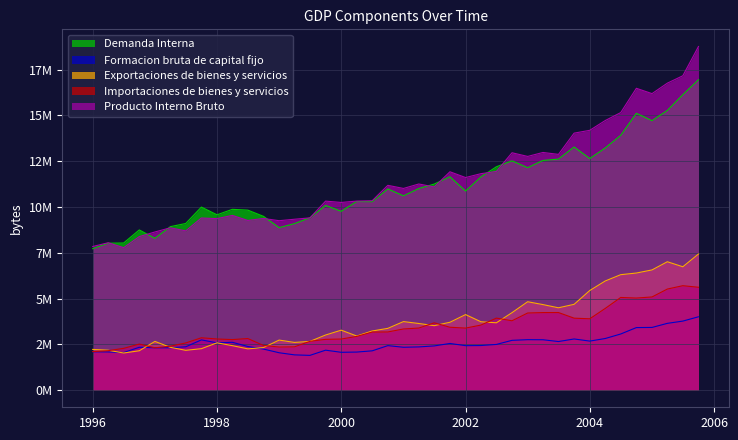

Does the chart have visible grid lines?

Yes